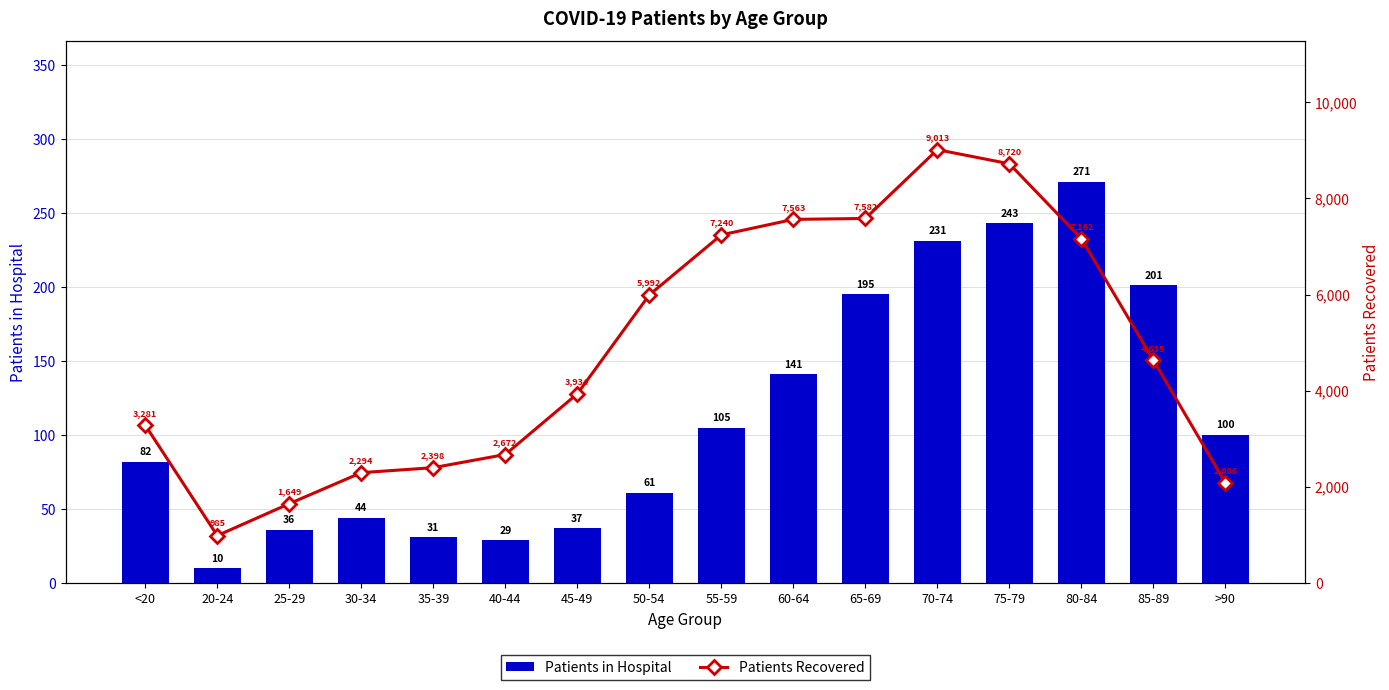

How many values in the Patients Recovered series are below 4635?

8